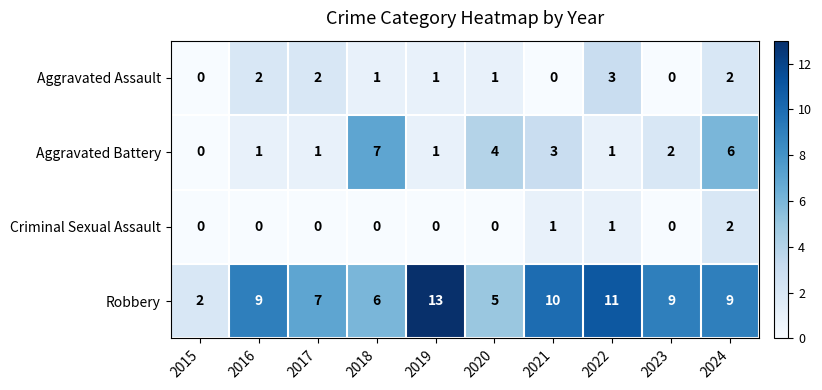

Is it true that Robbery equals 1 at 2015?

False